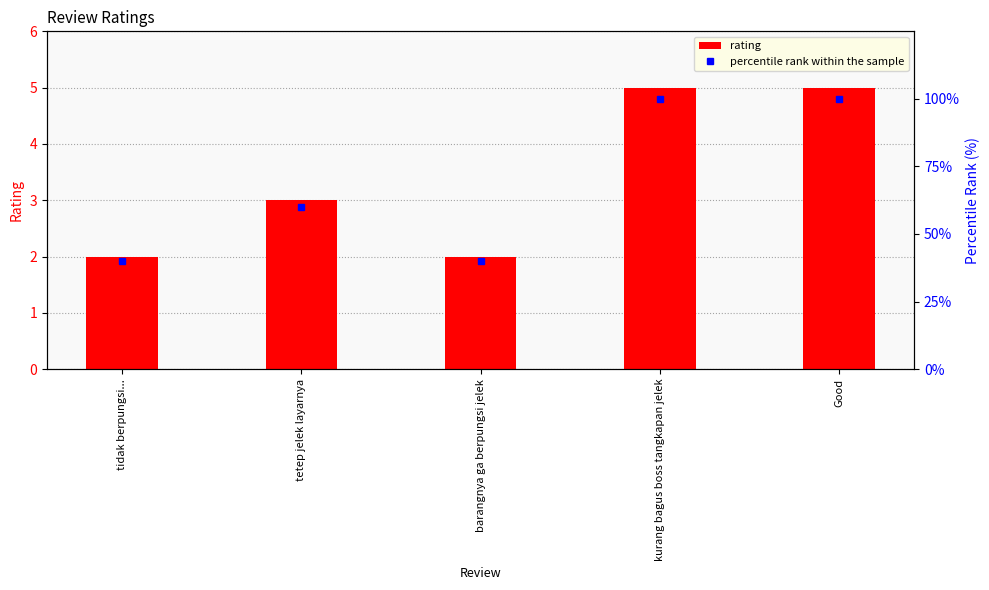

Reading left to right, list all the values displayed in this chart.

rating: tidak berpungsi...=2	tetep jelek layarnya=3	barangnya ga berpungsi jelek=2	kurang bagus boss tangkapan jelek=5	Good=5
percentile rank within the sample: tidak berpungsi...=40	tetep jelek layarnya=60	barangnya ga berpungsi jelek=40	kurang bagus boss tangkapan jelek=100	Good=100